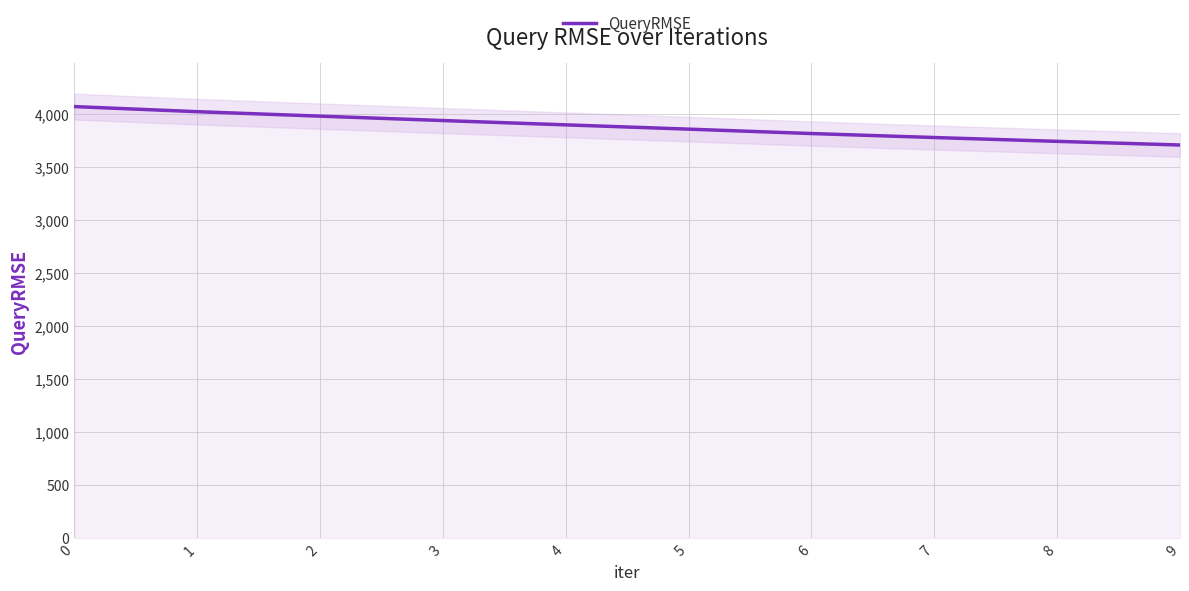

True or false: the data shows 3815.2 at 6.

True